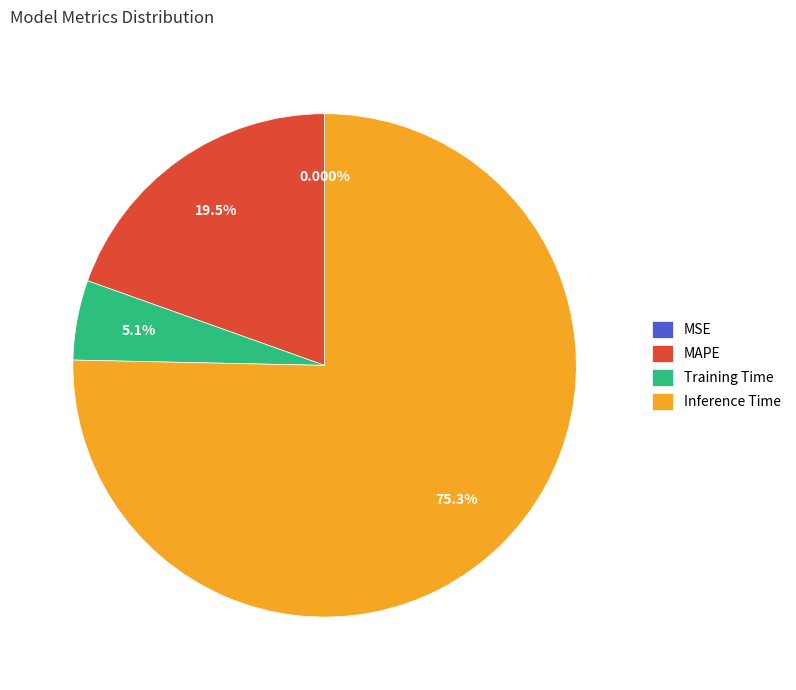

To the nearest percent, what is the difference between the Inference Time and Training Time slice percentages?

70%